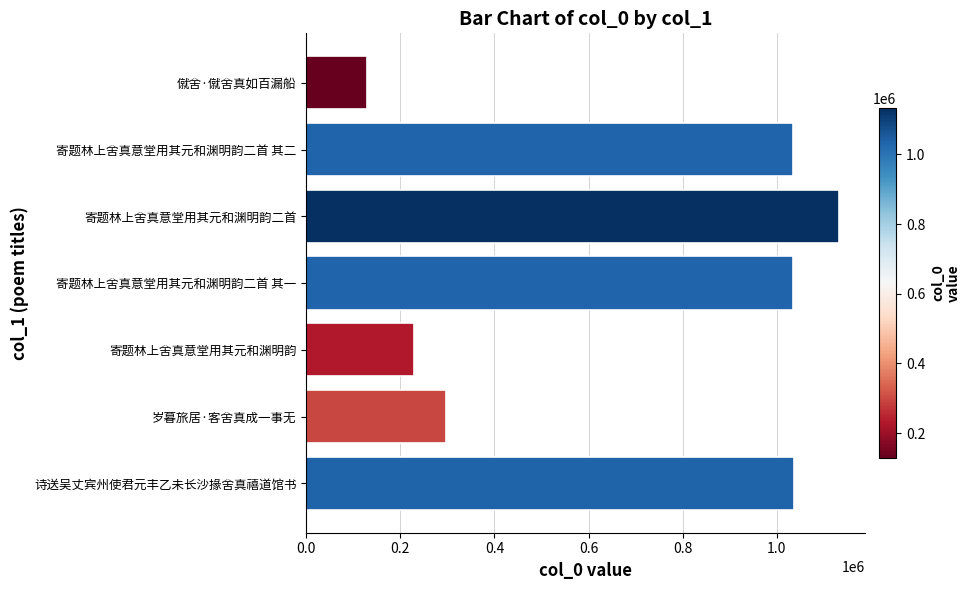

Where is the data nearest to the value 630700?

岁暮旅居·客舍真成一事无